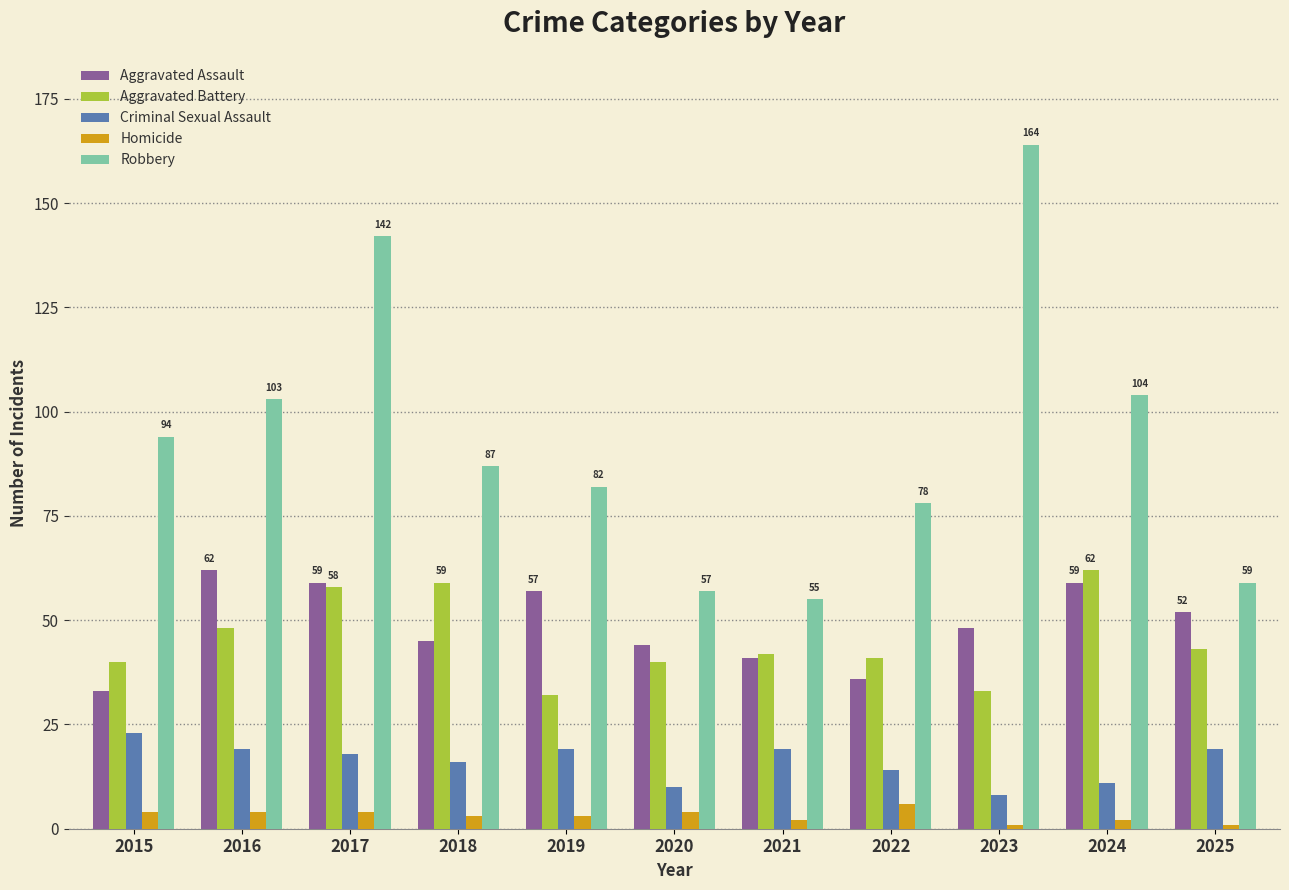

Reading left to right, list all the values displayed in this chart.

Aggravated Assault: 33	62	59	45	57	44	41	36	48	59	52
Aggravated Battery: 40	48	58	59	32	40	42	41	33	62	43
Criminal Sexual Assault: 23	19	18	16	19	10	19	14	8	11	19
Homicide: 4	4	4	3	3	4	2	6	1	2	1
Robbery: 94	103	142	87	82	57	55	78	164	104	59